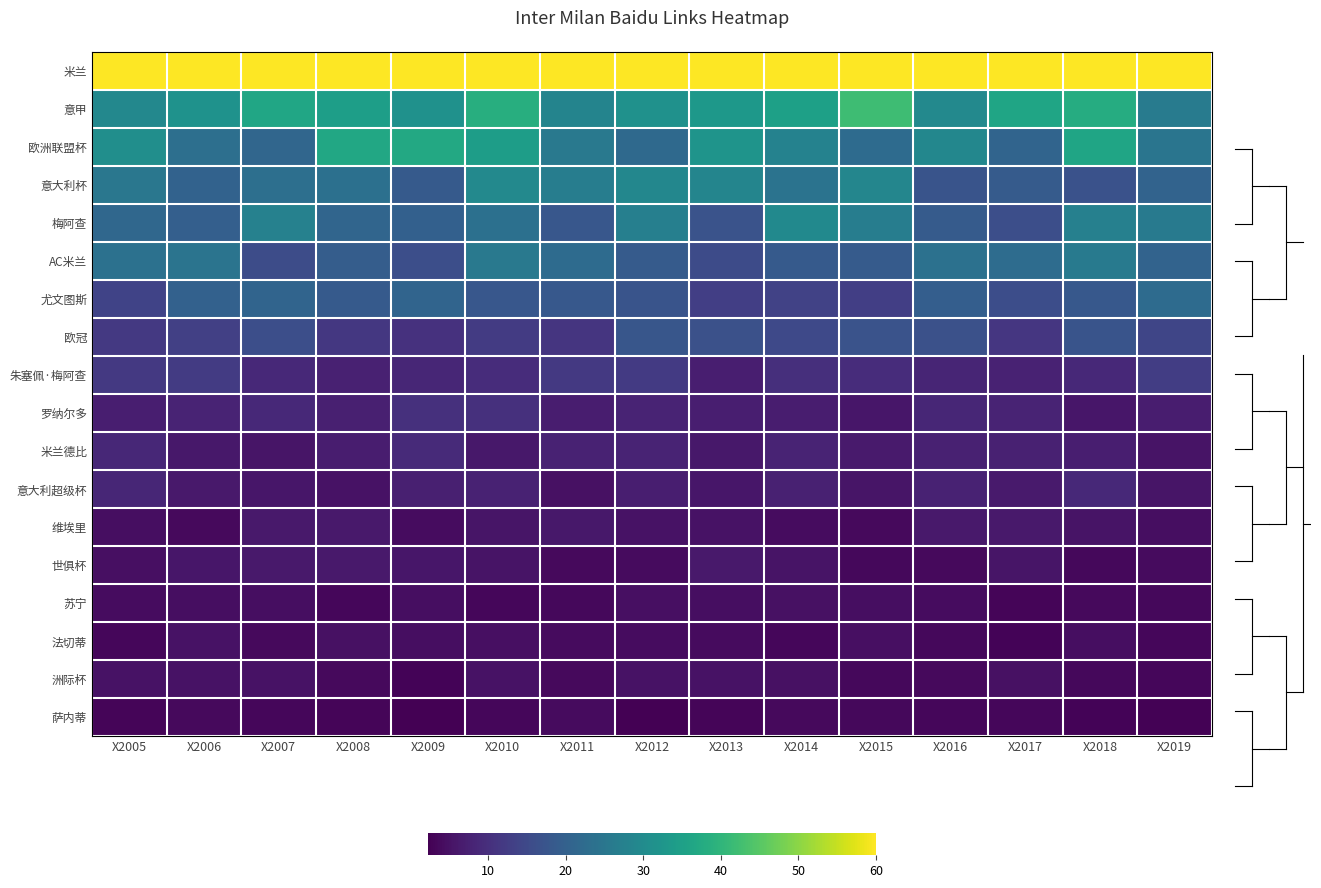

Rank the series by their maximum value, from highest to lowest.

米兰, 意甲, 欧洲联盟杯, 梅阿查, 意大利杯, AC米兰, 尤文图斯, 欧冠, 朱塞佩·梅阿查, 罗纳尔多, 米兰德比, 意大利超级杯, 维埃里, 世俱杯, 法切蒂, 洲际杯, 苏宁, 萨内蒂